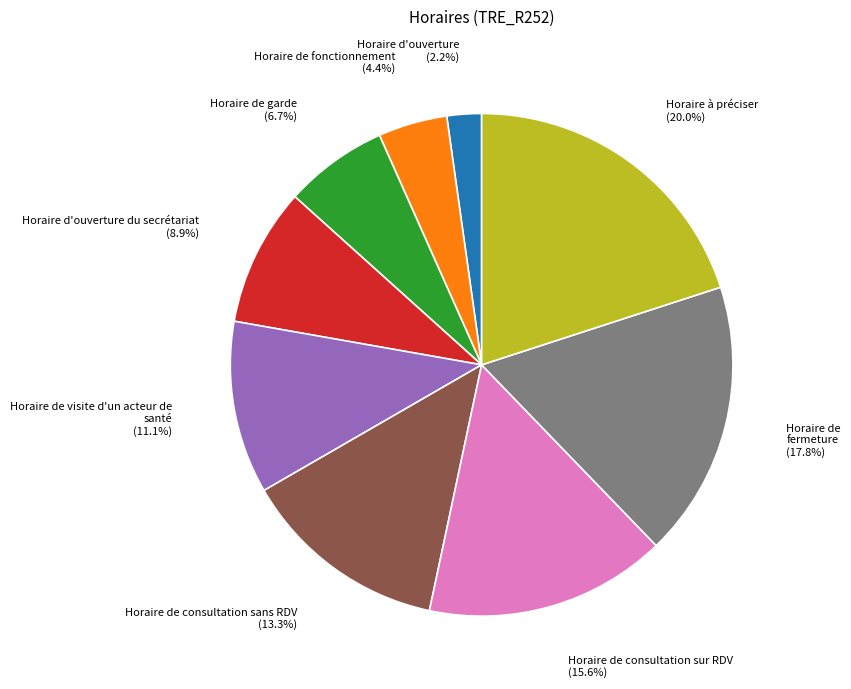

Does any single category account for the majority?

No